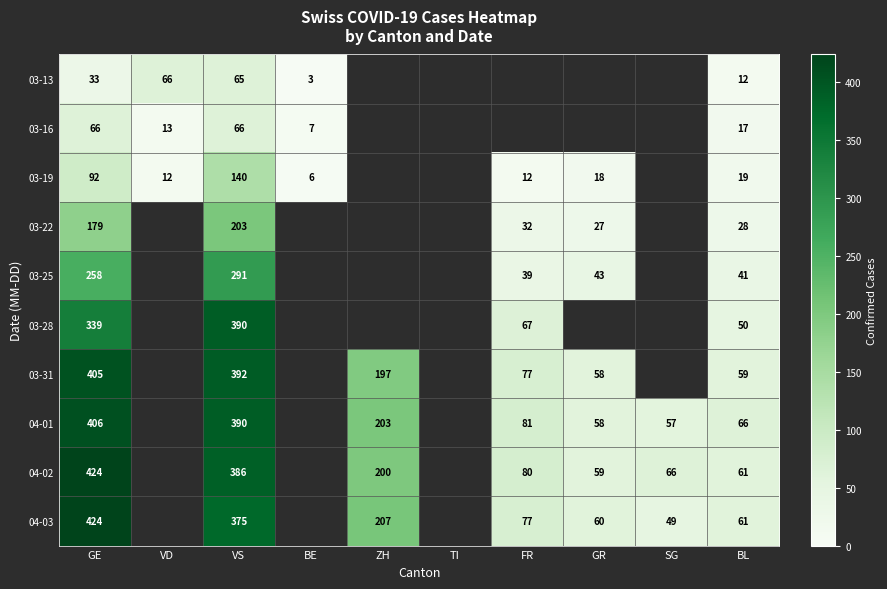

The value of 04-02 at GE is 164. True or false?

False